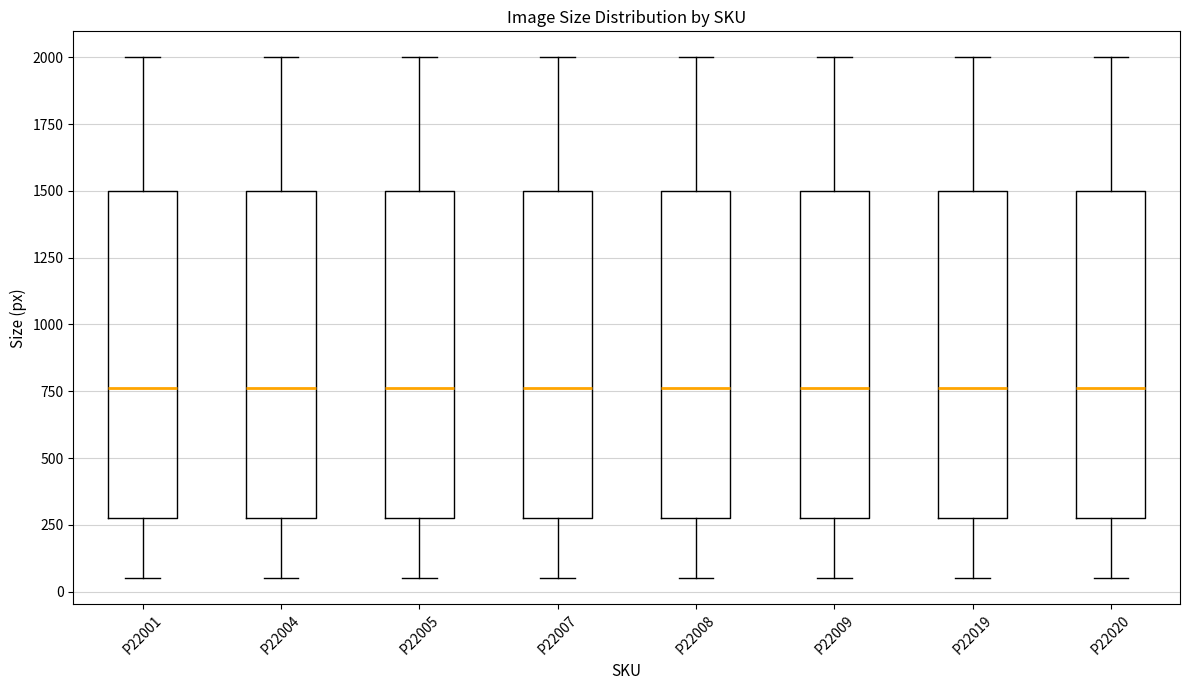

Where is the upper edge of the box for P22007 on the y-axis? The values are not printed on the chart, so give them approximately, as read against the axis.

1500